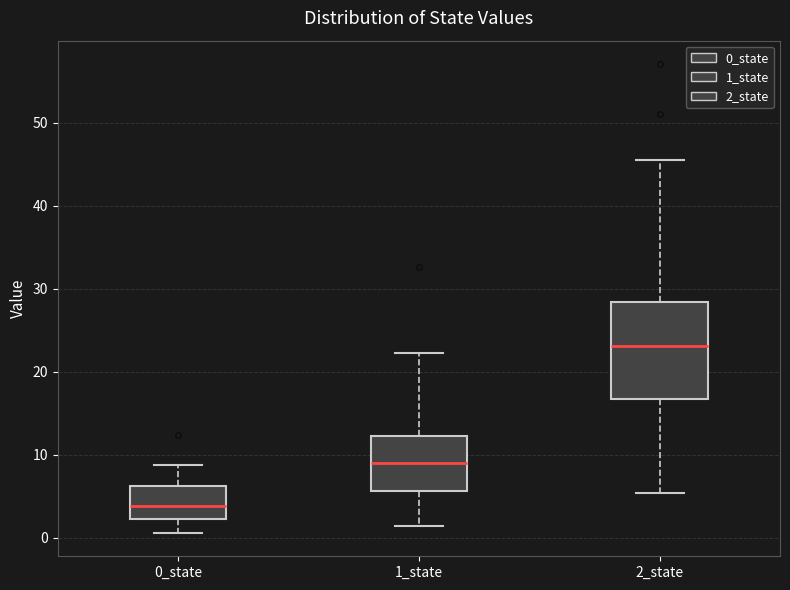

Reading left to right, transcribe this box plot: for each box, give where its median line is, the range the box spans, and where its two whiskers end, as read against the y-axis. The values are not printed on the chart, so give them approximately, as read against the axis.

0_state: median 4, box 2 to 6, whiskers 1 to 9
1_state: median 9, box 6 to 12, whiskers 1 to 22
2_state: median 23, box 17 to 28, whiskers 5 to 45